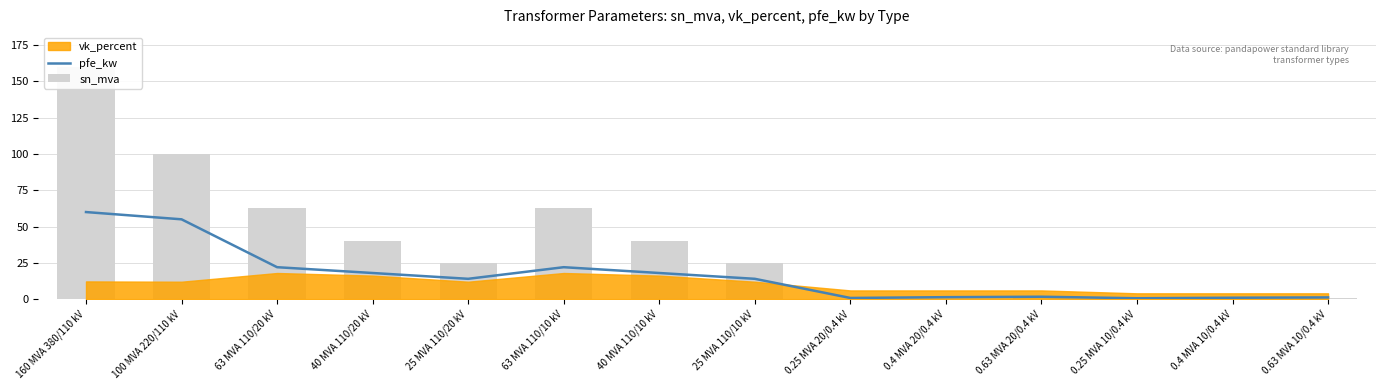

Where is pfe_kw nearest to the value 30?

63 MVA 110/20 kV